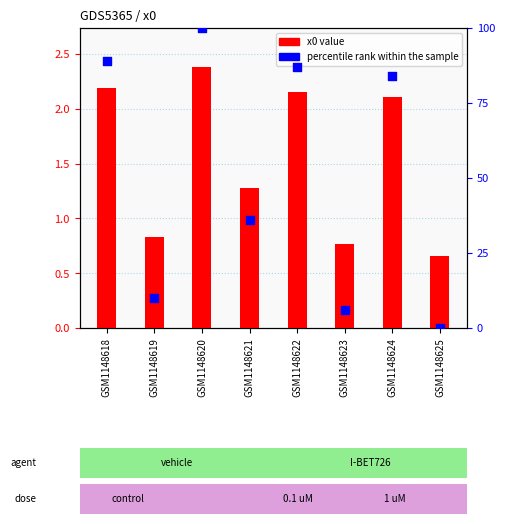

What is the total value across all series at GSM1148621?

37.4